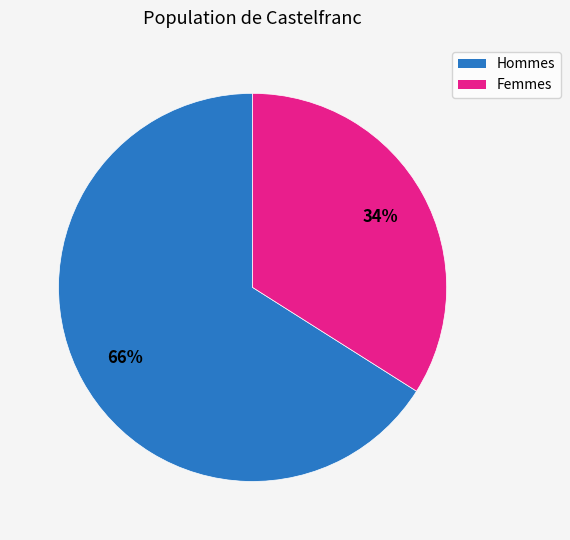

To the nearest percent, what is the difference between the largest and smallest slice percentages?

32%